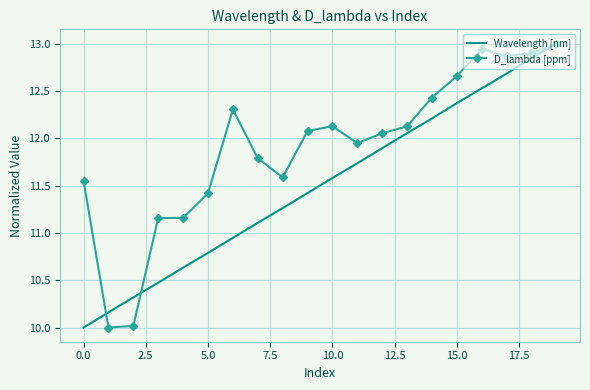

Rank the series by their average value, from highest to lowest.

D_lambda [ppm], Wavelength [nm]